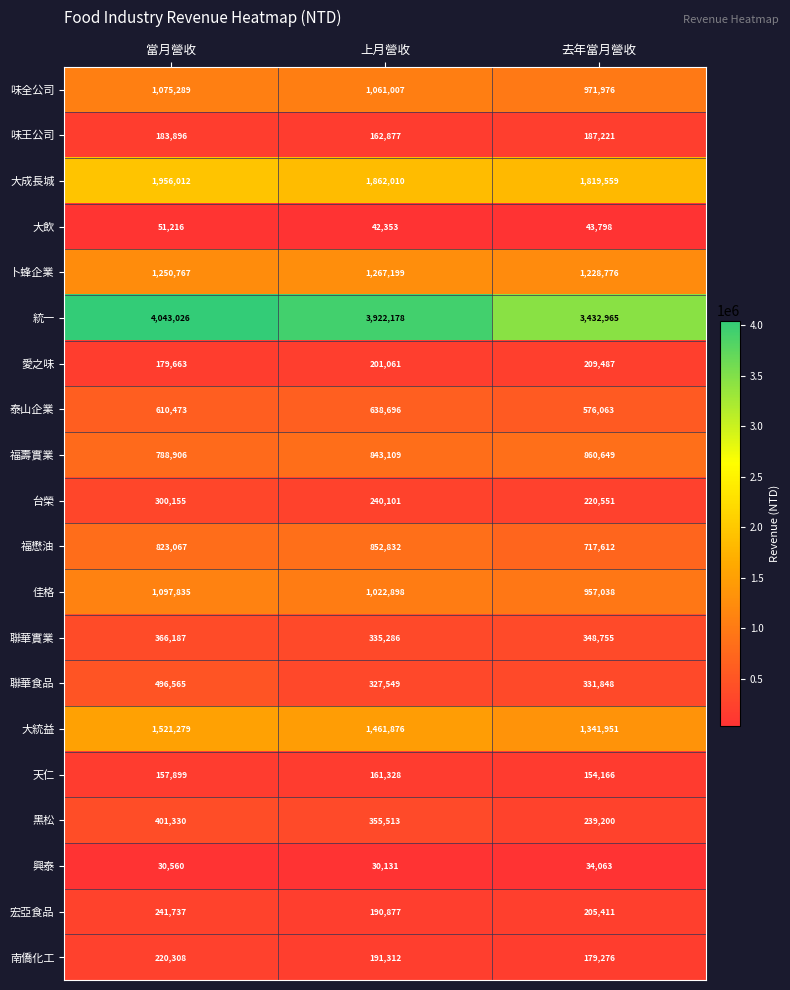

The value of 天仁 at 去年當月營收 is 259487. True or false?

False